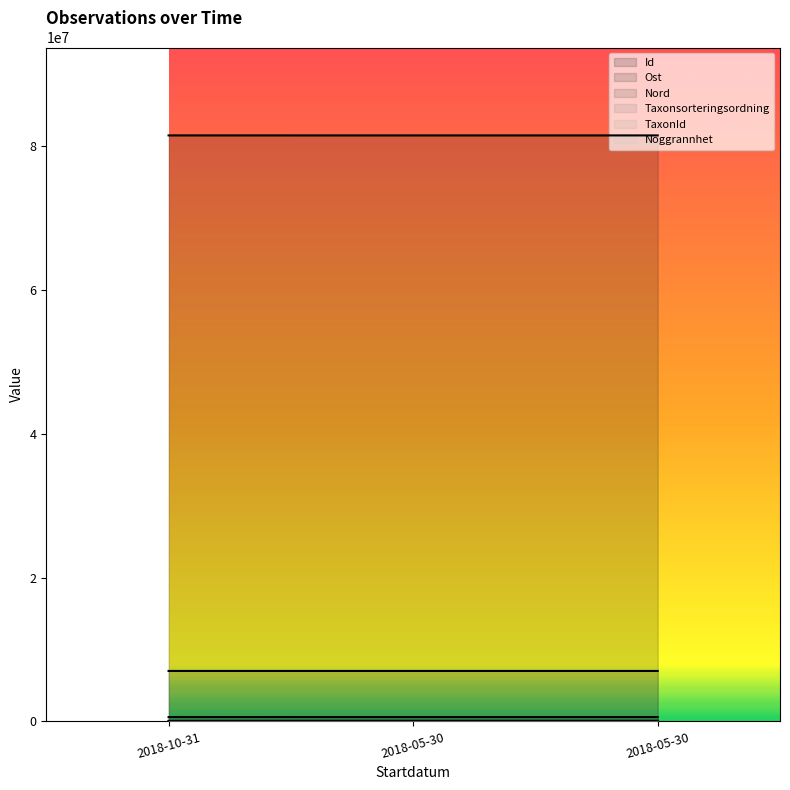

What is the label of the 1st point from the right?

2018-05-30